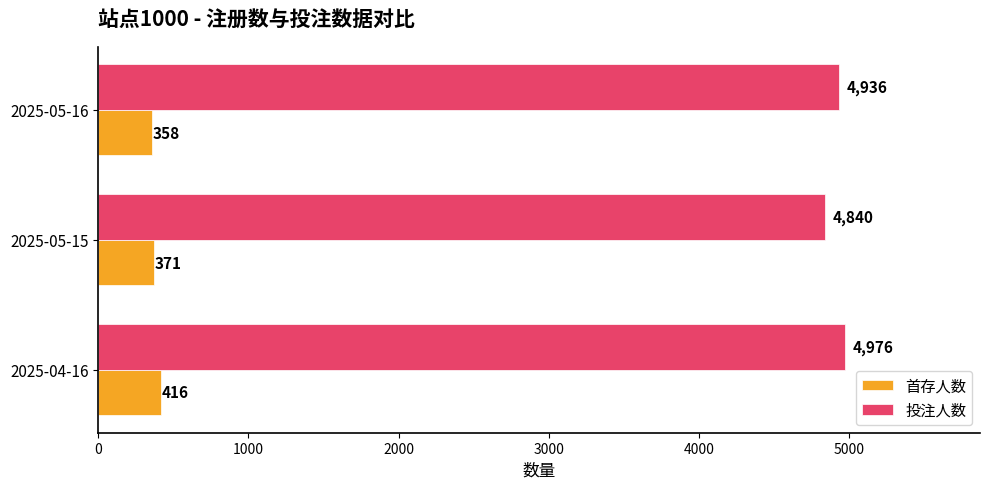

What is the total value across all series at 2025-05-16?

5294